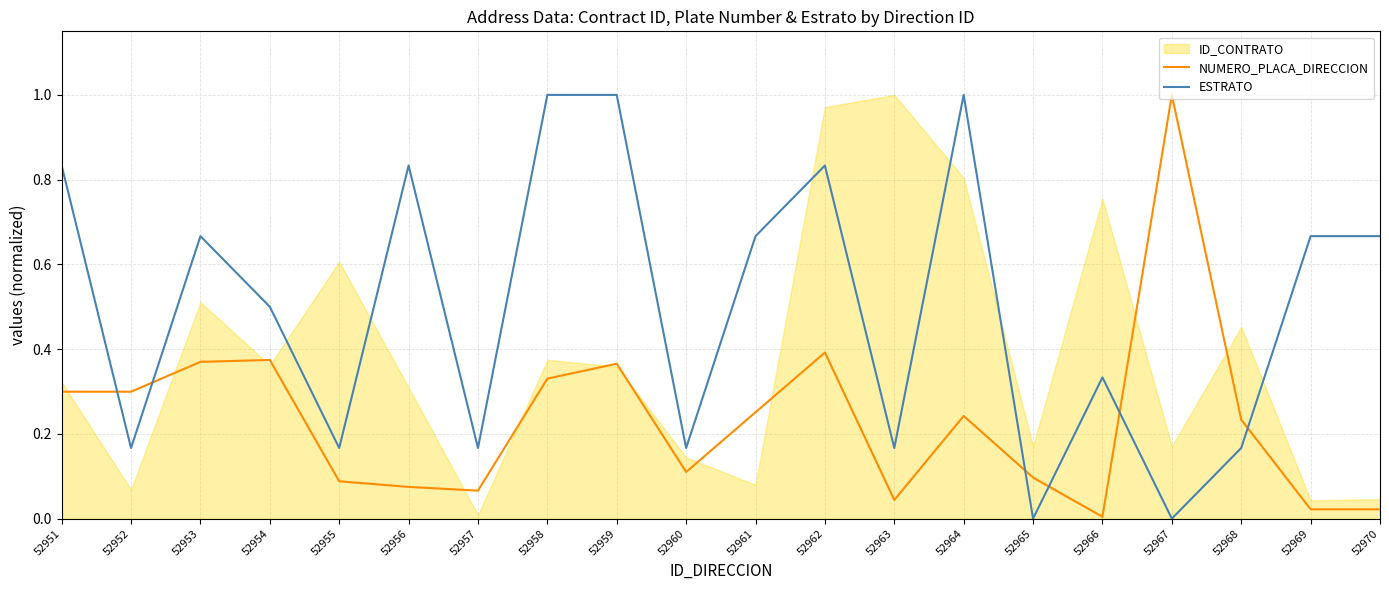

True or false: NUMERO_PLACA_DIRECCION has a value of 0.0 at 52957.

False